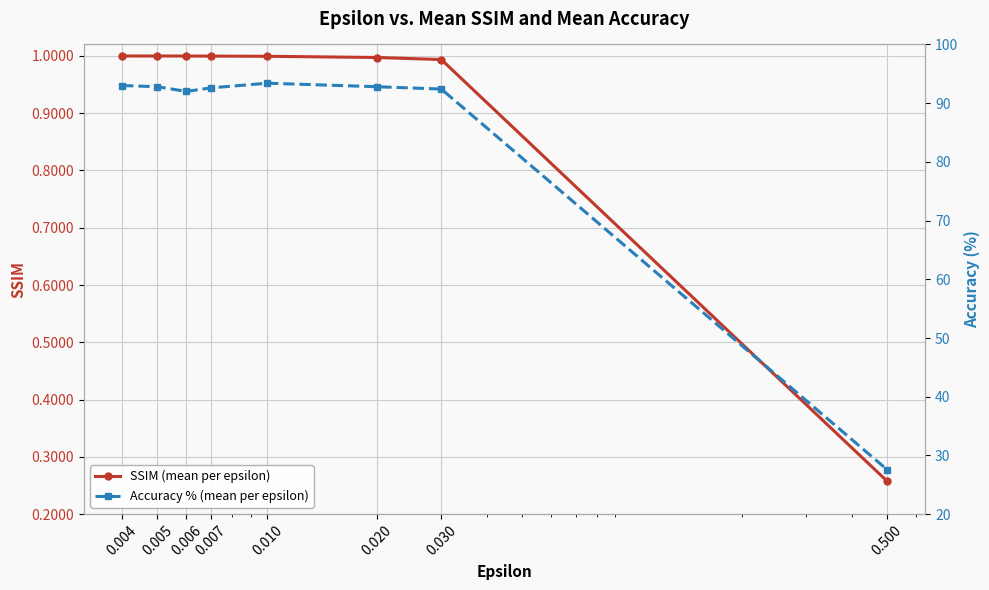

What are all the series names shown in the legend?

SSIM (mean per epsilon), Accuracy % (mean per epsilon)